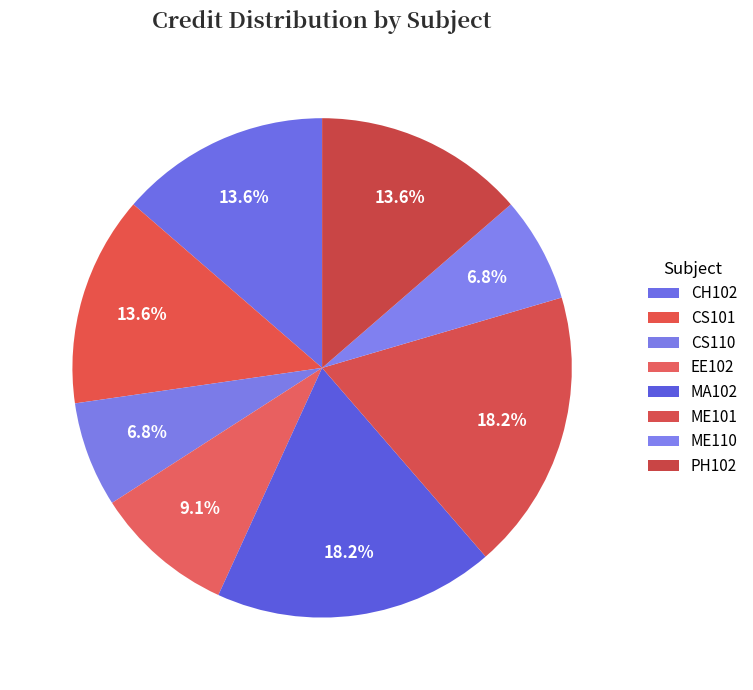

What is the ratio of the value at EE102 to the value at CS110?

1.3